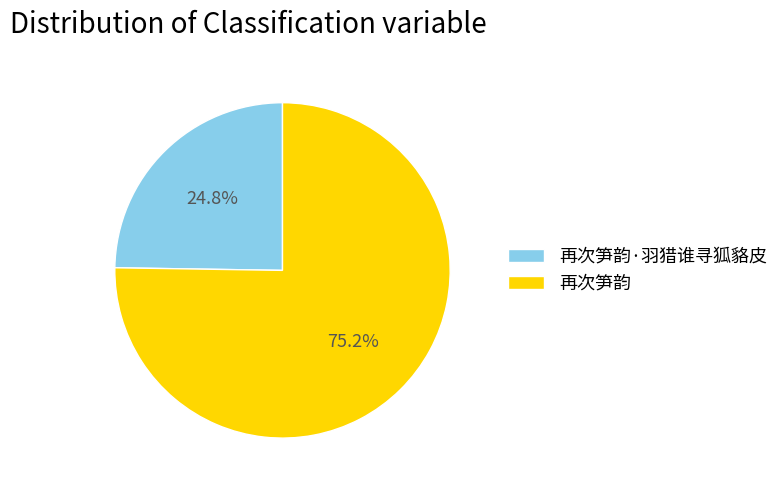

Which category has the biggest portion of the pie?

再次笋韵